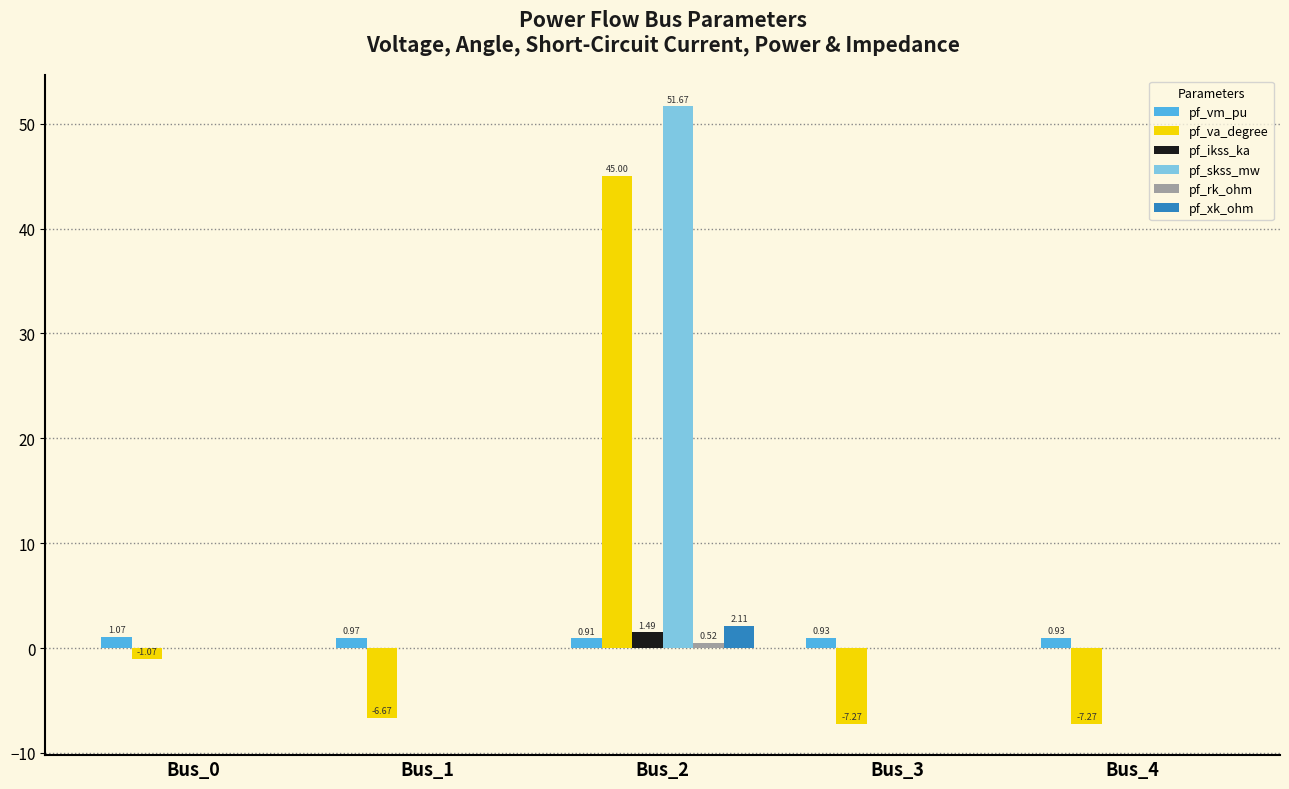

Which series has the largest total across all categories?

pf_skss_mw